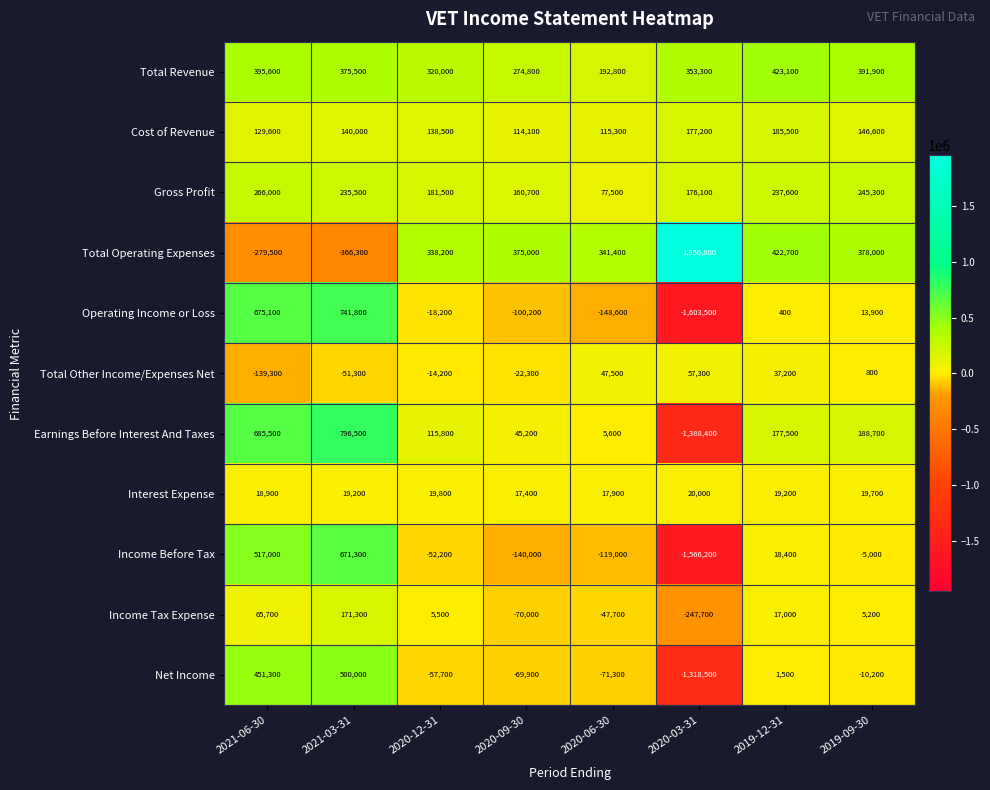

At which category does the chart reach its minimum across all series?

2020-03-31